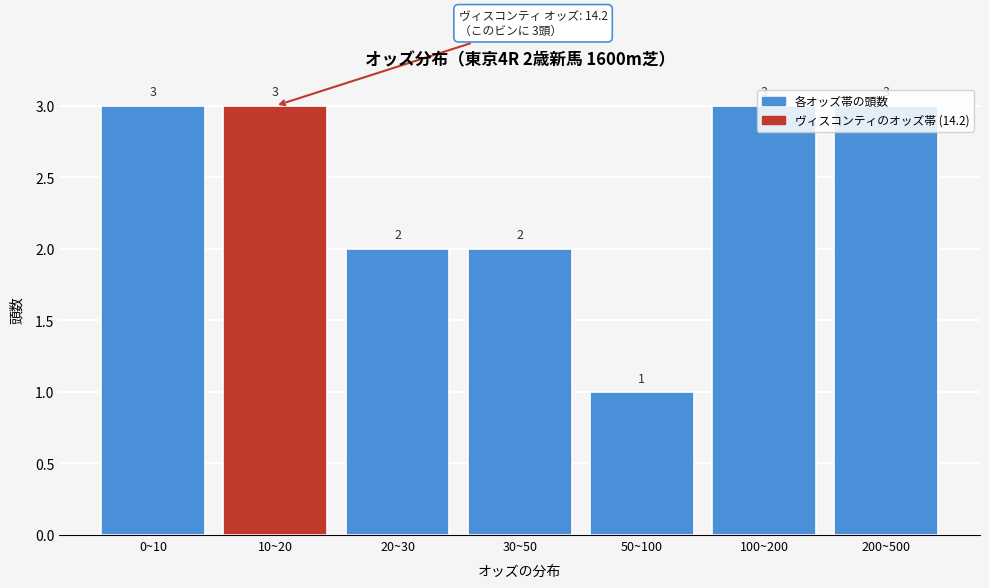

What is the greatest value displayed?

3